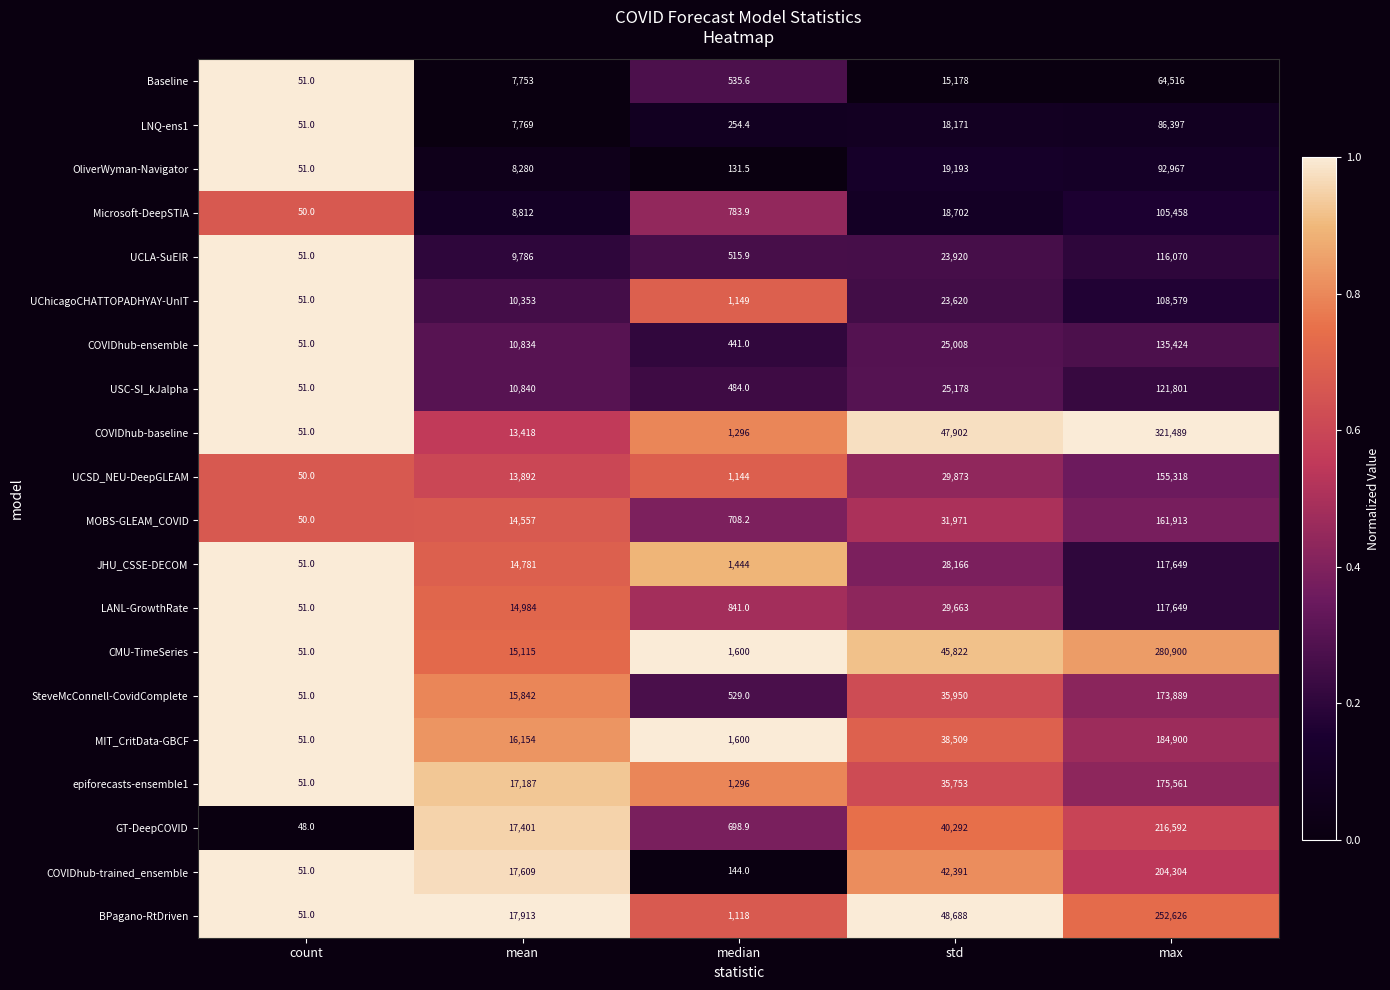

Which series changed the most between median and max?

COVIDhub-baseline